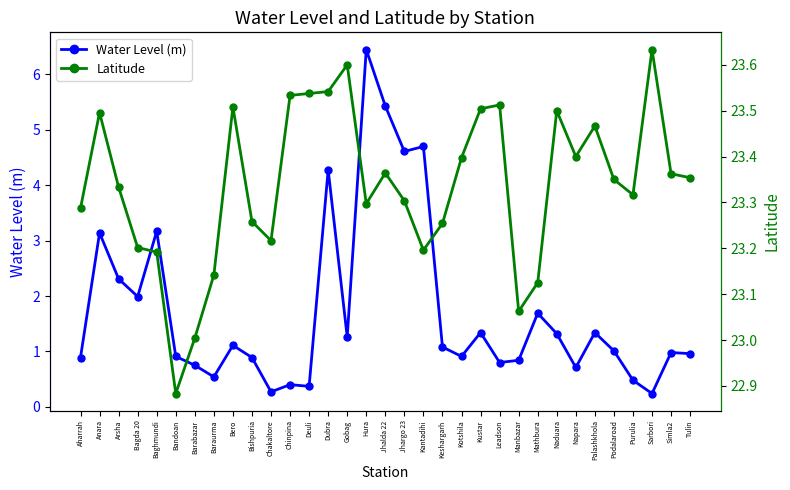

True or false: Water Level (m) and Latitude intersect in this chart.

False